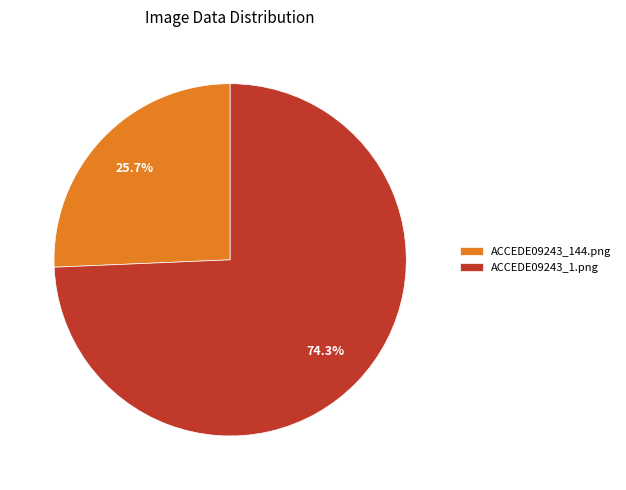

Which has a higher value, ACCEDE09243_144.png or ACCEDE09243_1.png?

ACCEDE09243_1.png